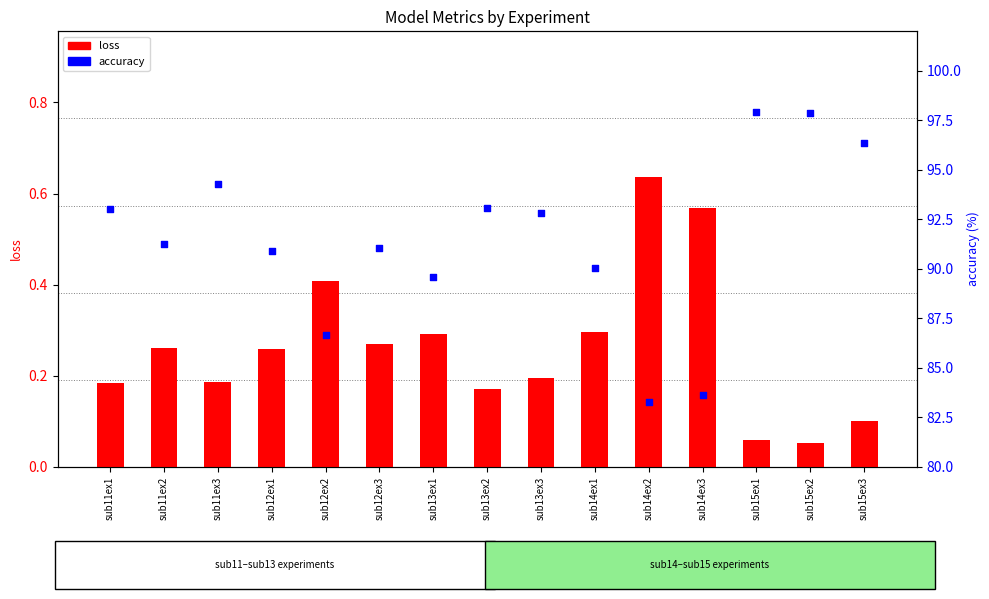

Which series has the largest Y range (max minus min)?

accuracy